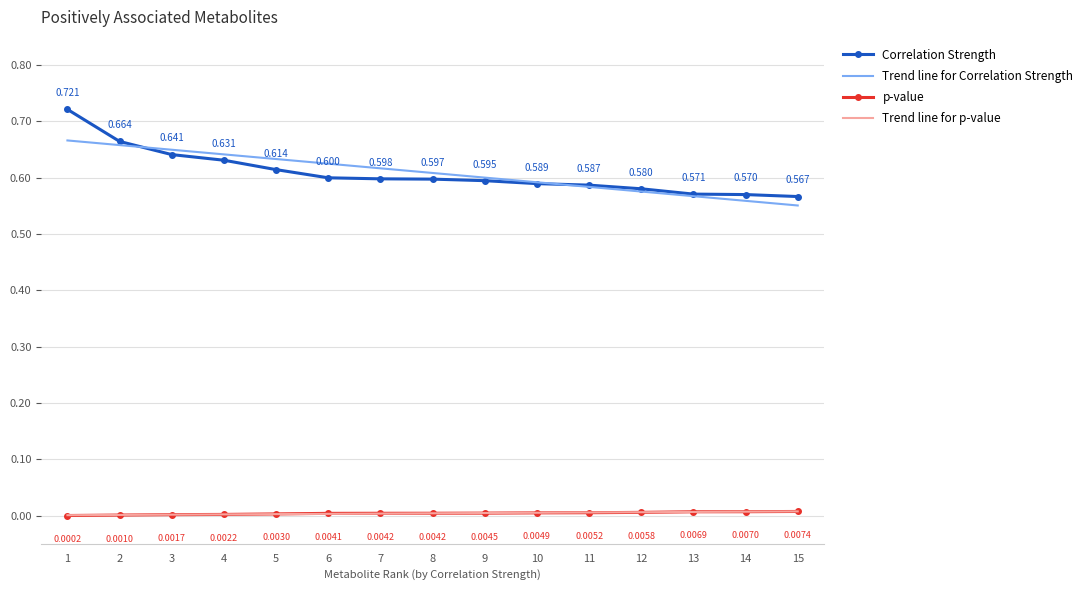

What is the sum of all p-value values?

0.1